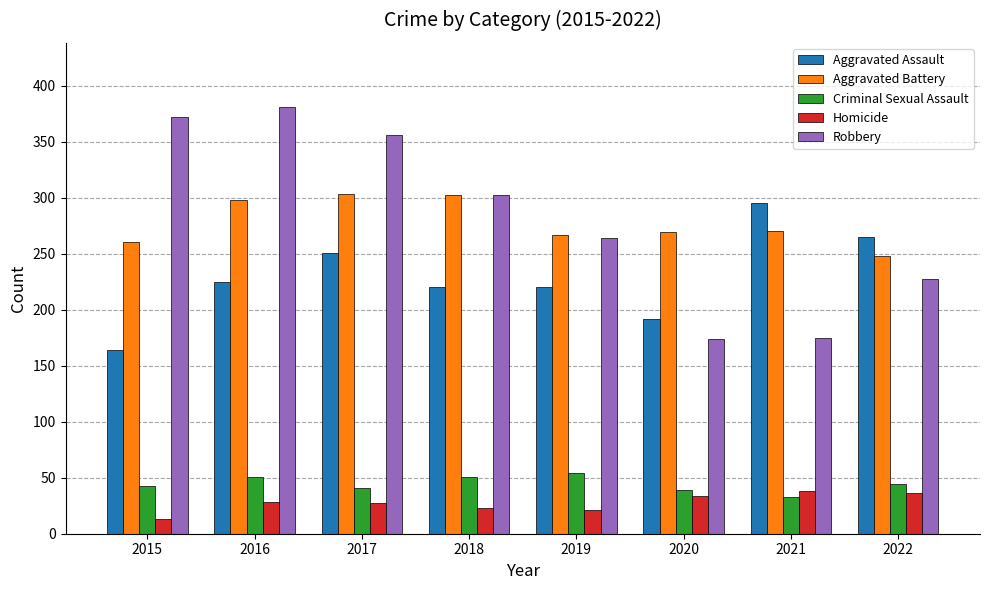

How many bars are there in each group?

5